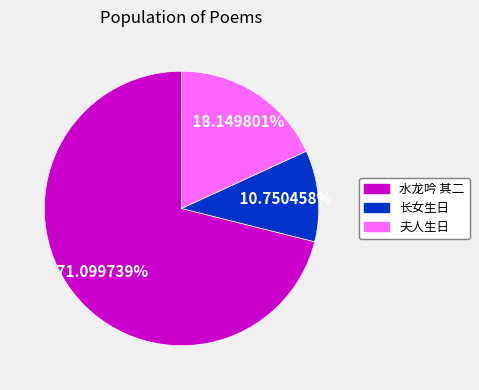

What is the largest slice in the pie chart?

水龙吟 其二